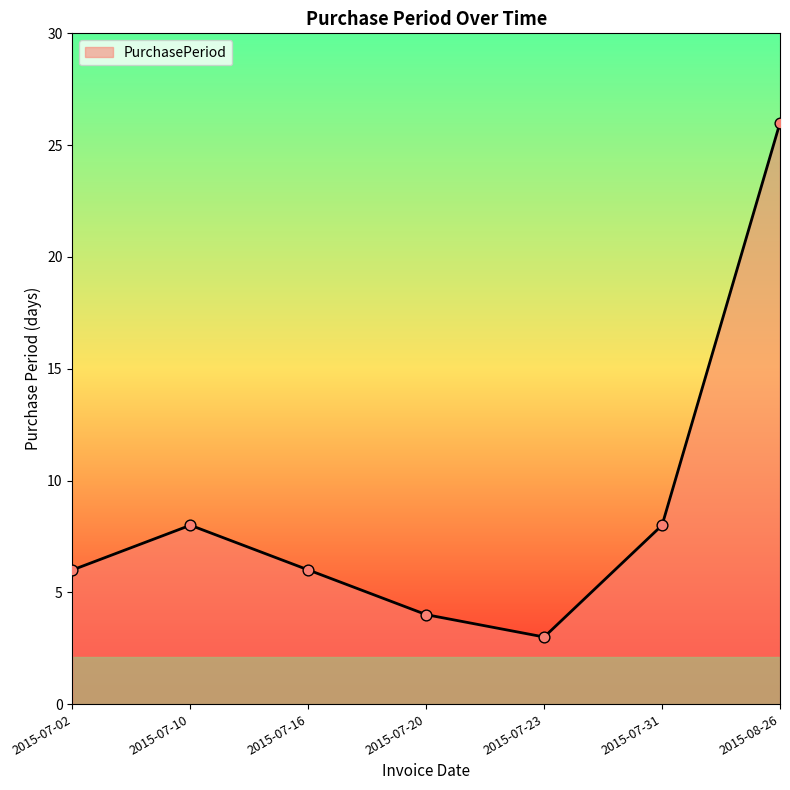

What is the change in value from 2015-07-23 to 2015-08-26?

+23